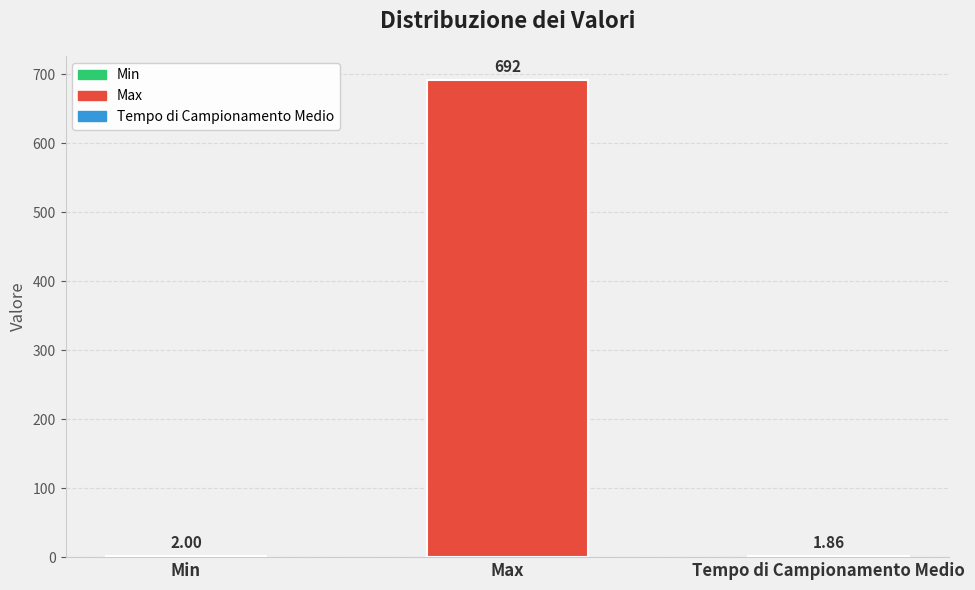

Rank the categories by value from highest to lowest.

Max, Min, Tempo di Campionamento Medio